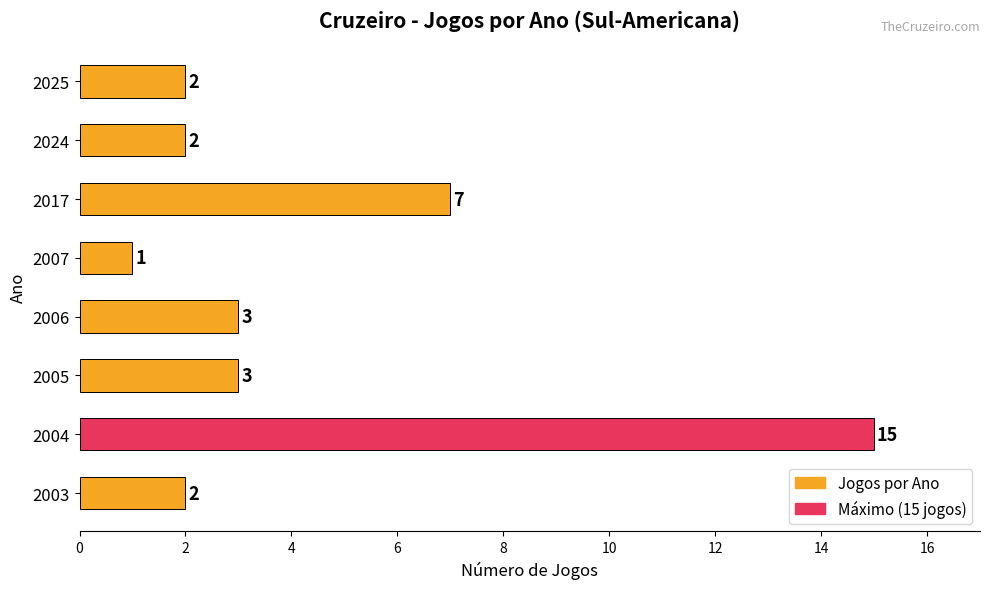

Which label corresponds to the largest value in the chart?

2004